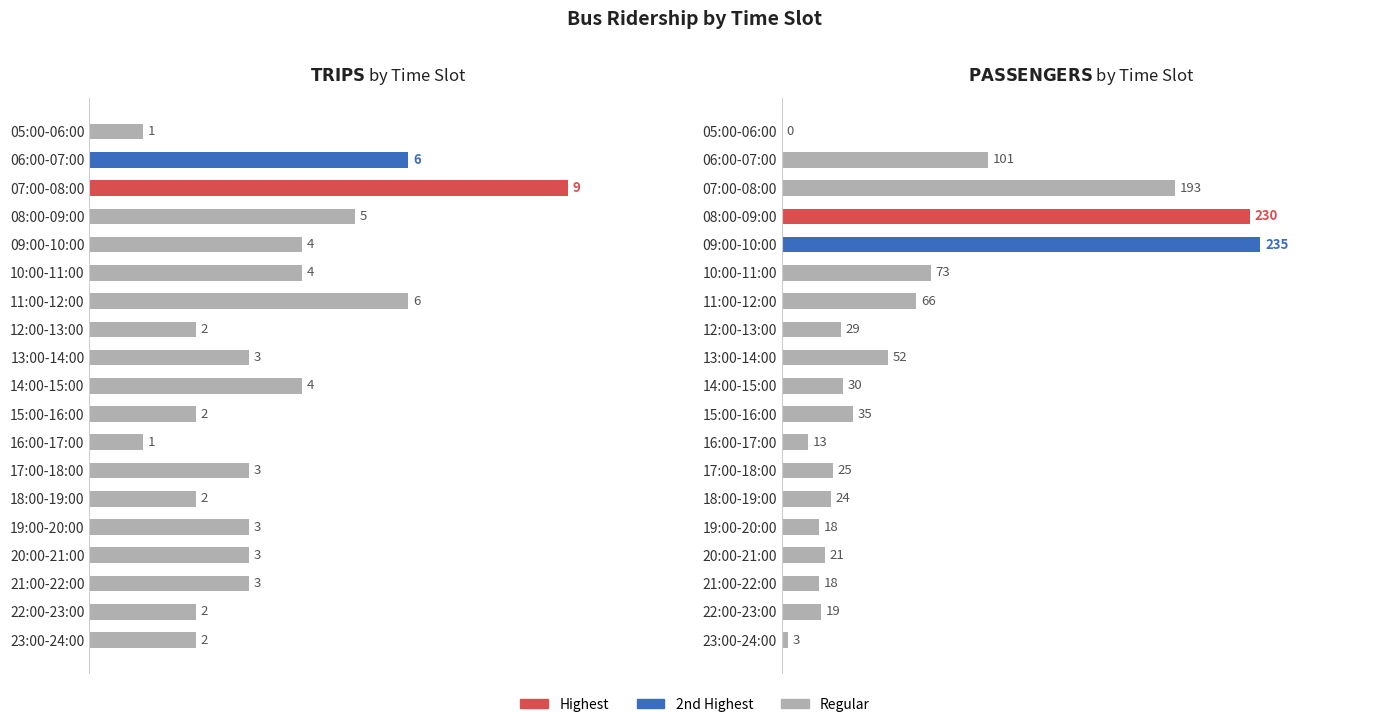

True or false: Trips has a value of 2 at 18:00-19:00.

True